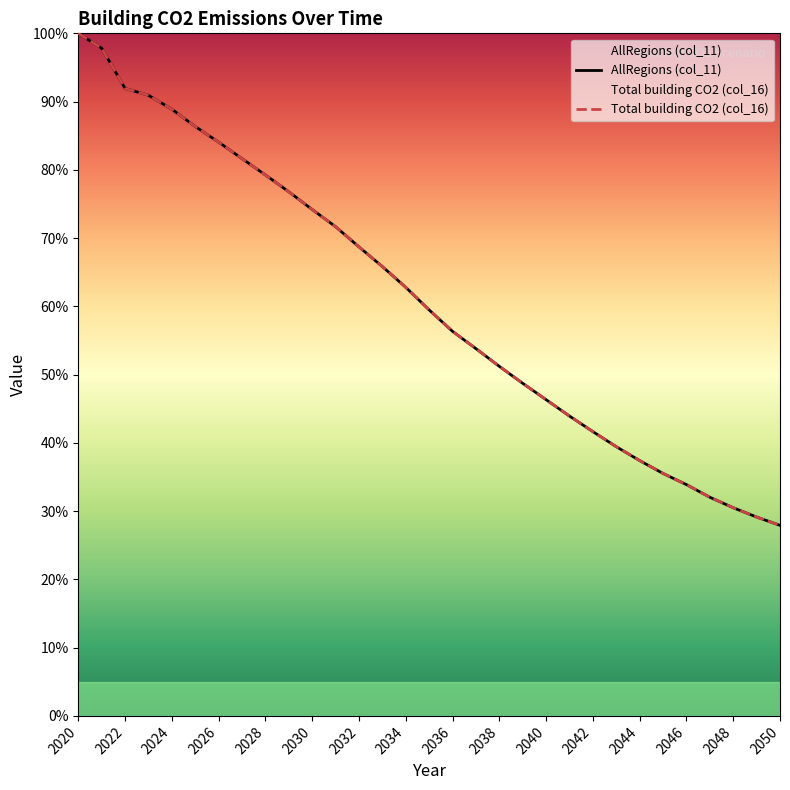

What is the value of the Total building CO2 (col_16) point at the 11th from the left?

74.2